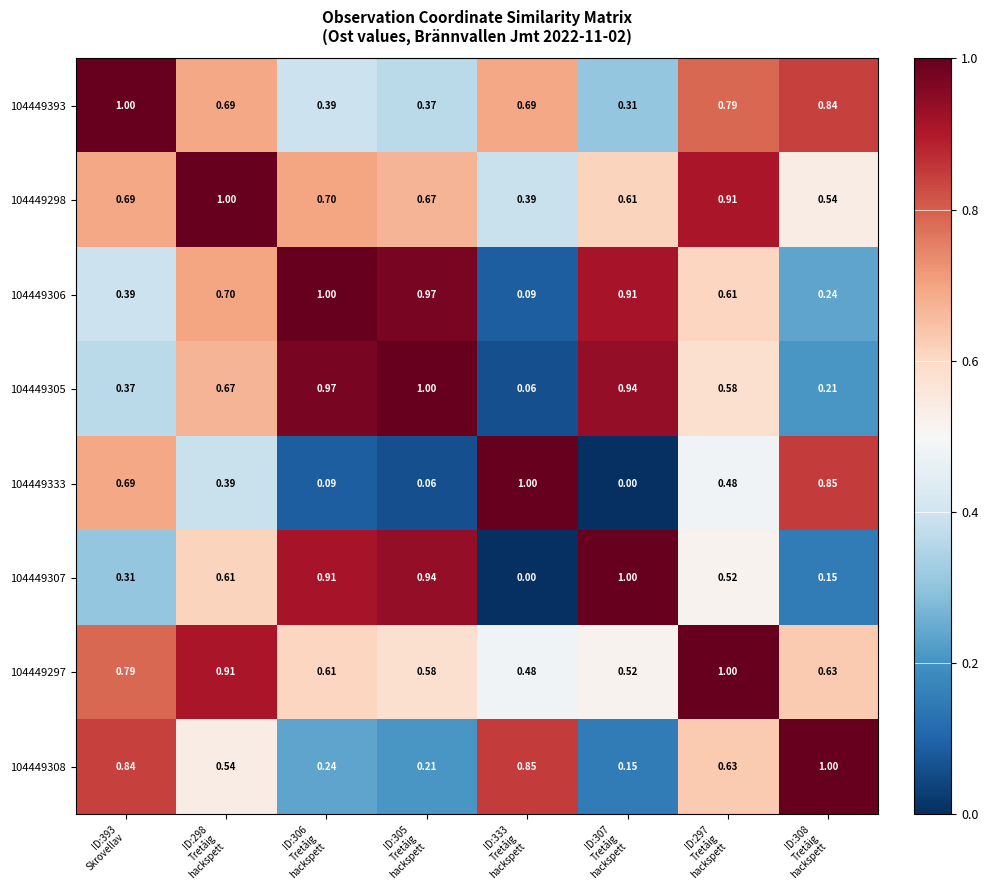

Which has a higher value, ID:305
Tretåig
hackspett or ID:306
Tretåig
hackspett?

ID:306
Tretåig
hackspett